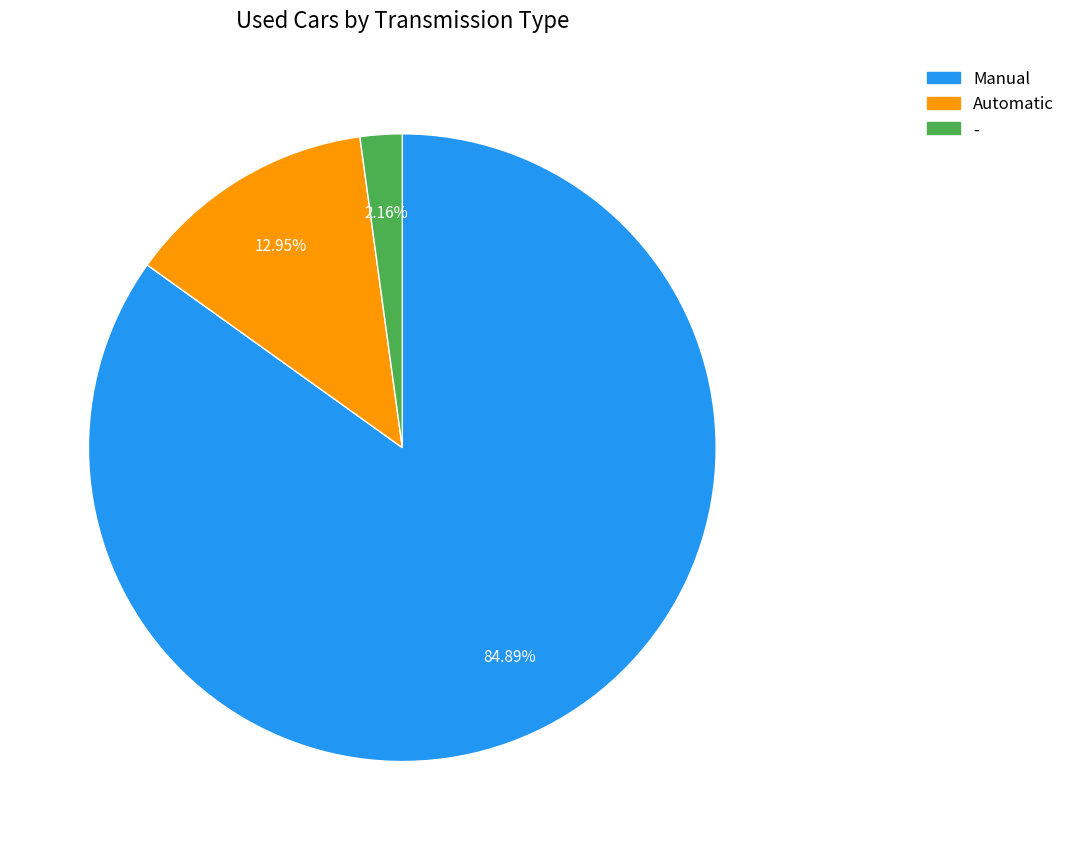

Which has a higher value, Manual or -?

Manual